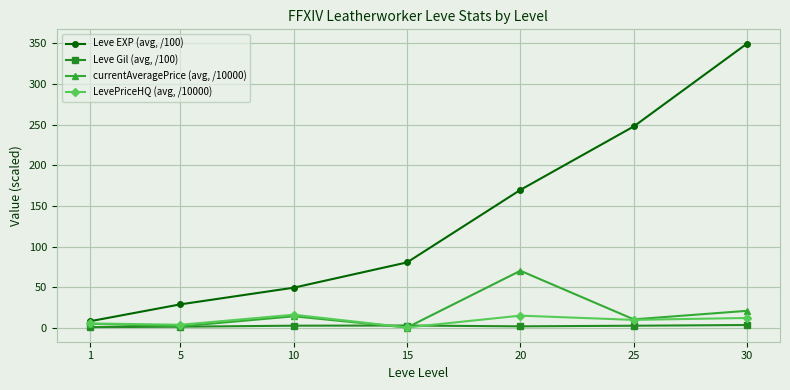

Read the Leve EXP (avg, /100) value at 30.

349.7